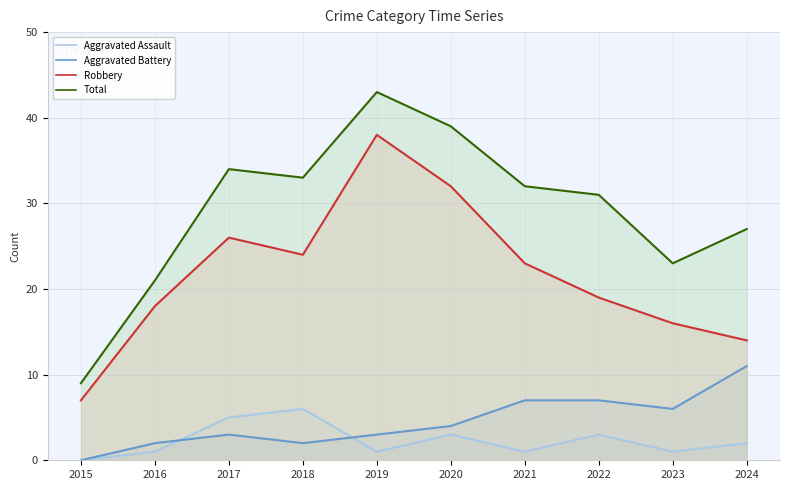

The value of Robbery at 2019 is 38. True or false?

True